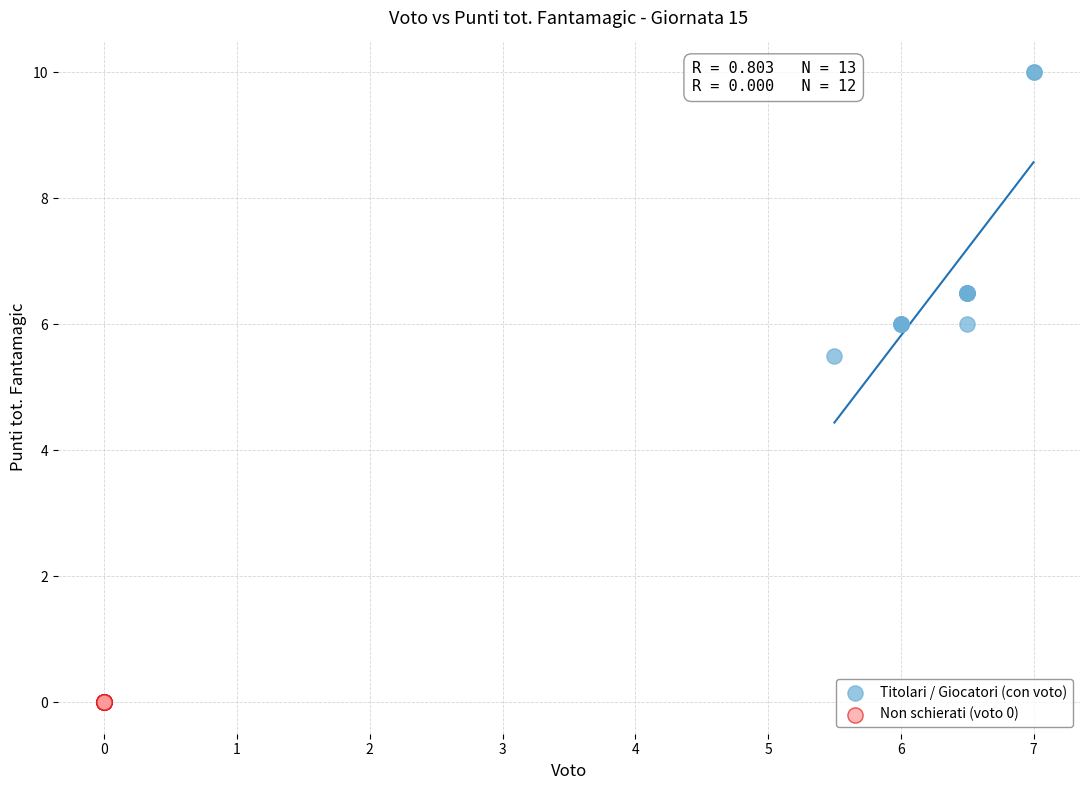

Which series contains the highest Y value?

Titolari / Giocatori (con voto)